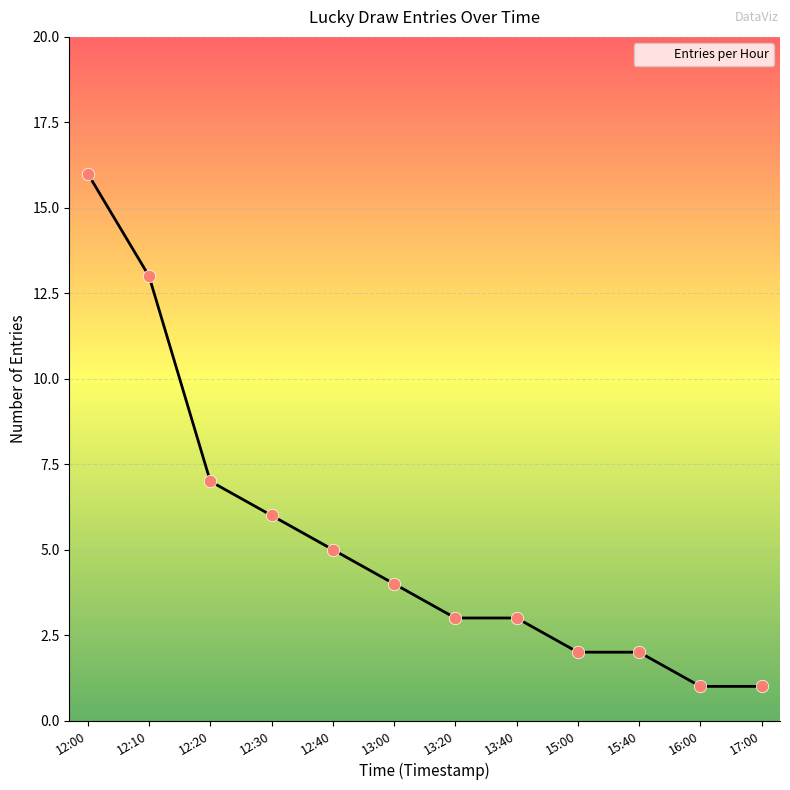

What is the ratio of the value at 12:30 to the value at 15:00?

3.0